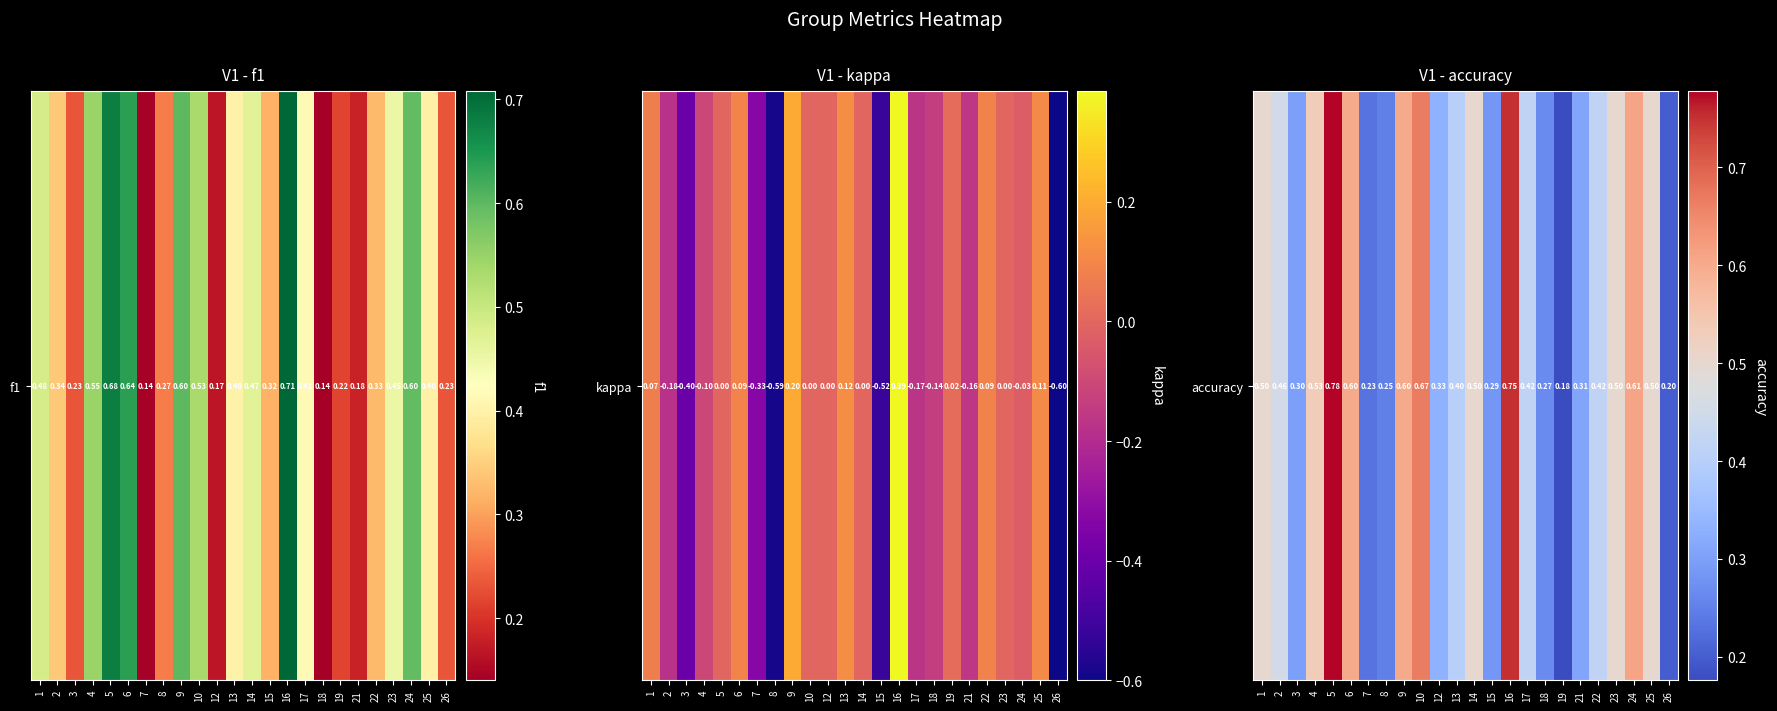

Count the values in the range 0 to 1.

24